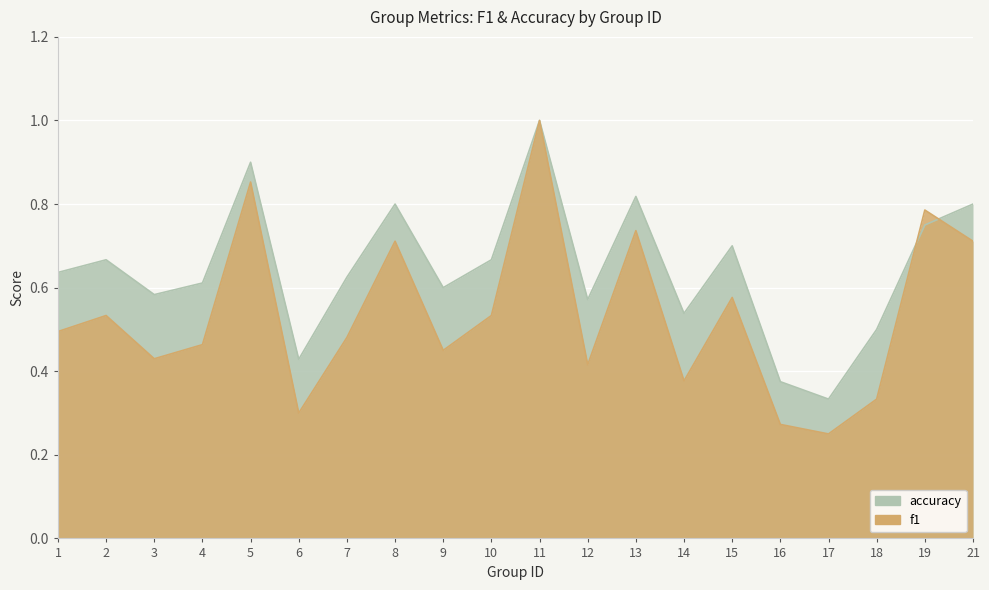

Which has a higher value, 2 or 16?

2